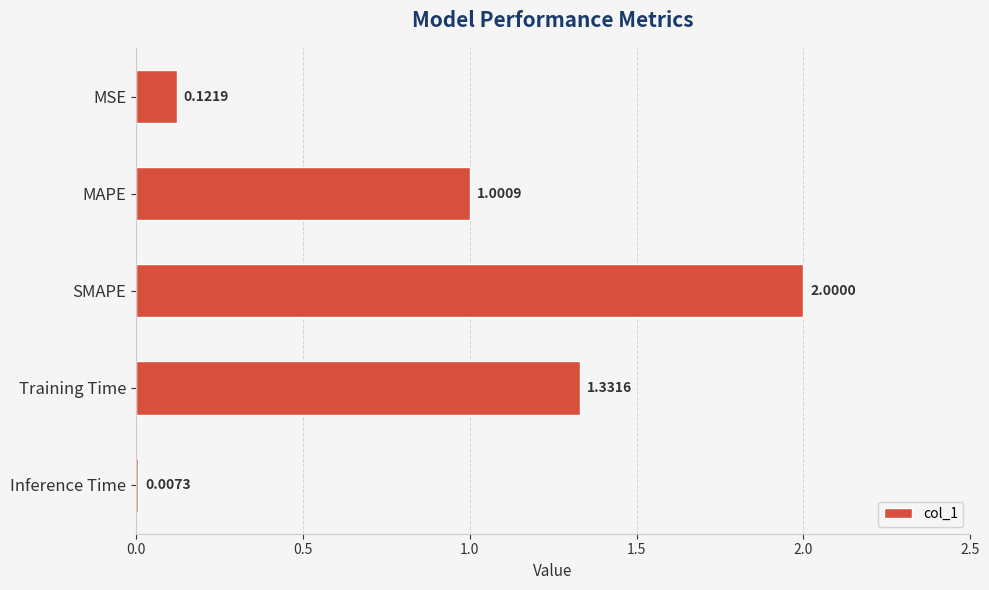

Which has a higher value, Training Time or MSE?

Training Time